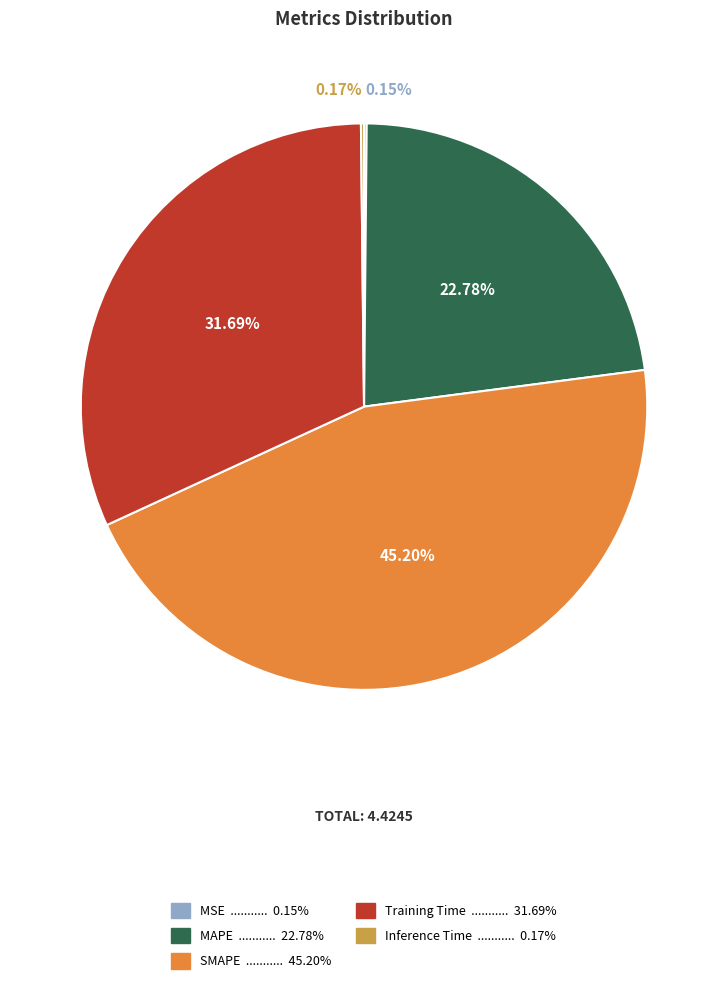

Is there any slice that represents more than half of the pie?

No